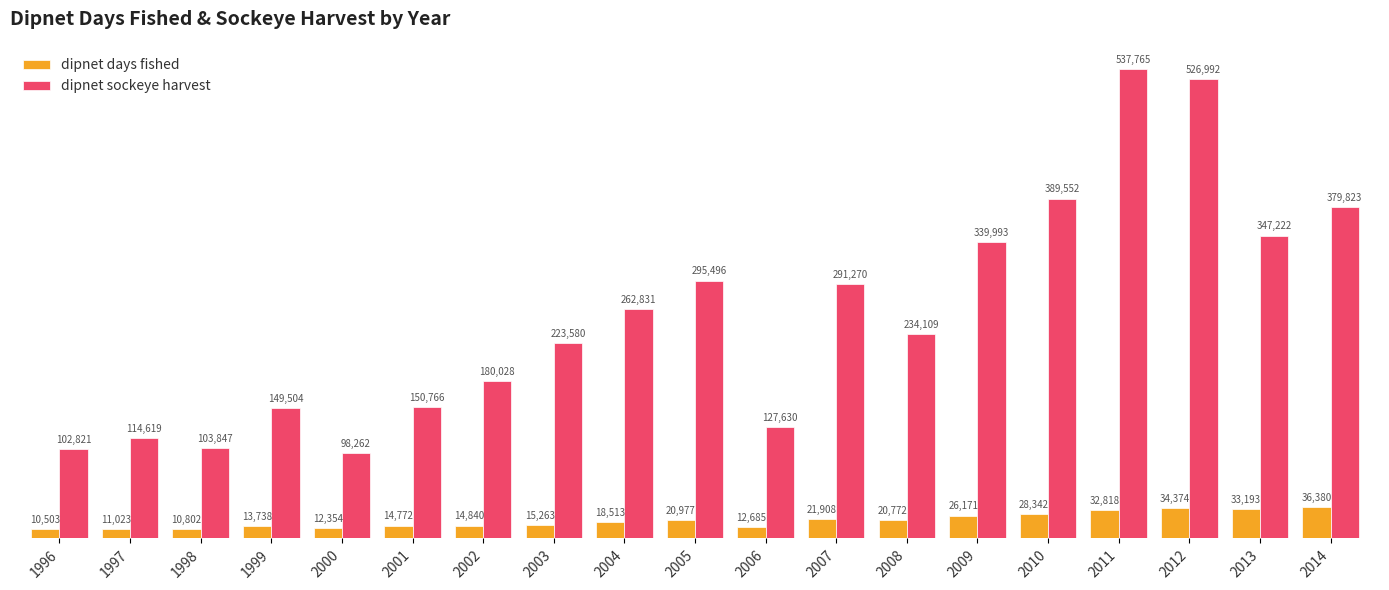

What is the difference between the maximum and minimum values in the dipnet sockeye harvest series?

439503